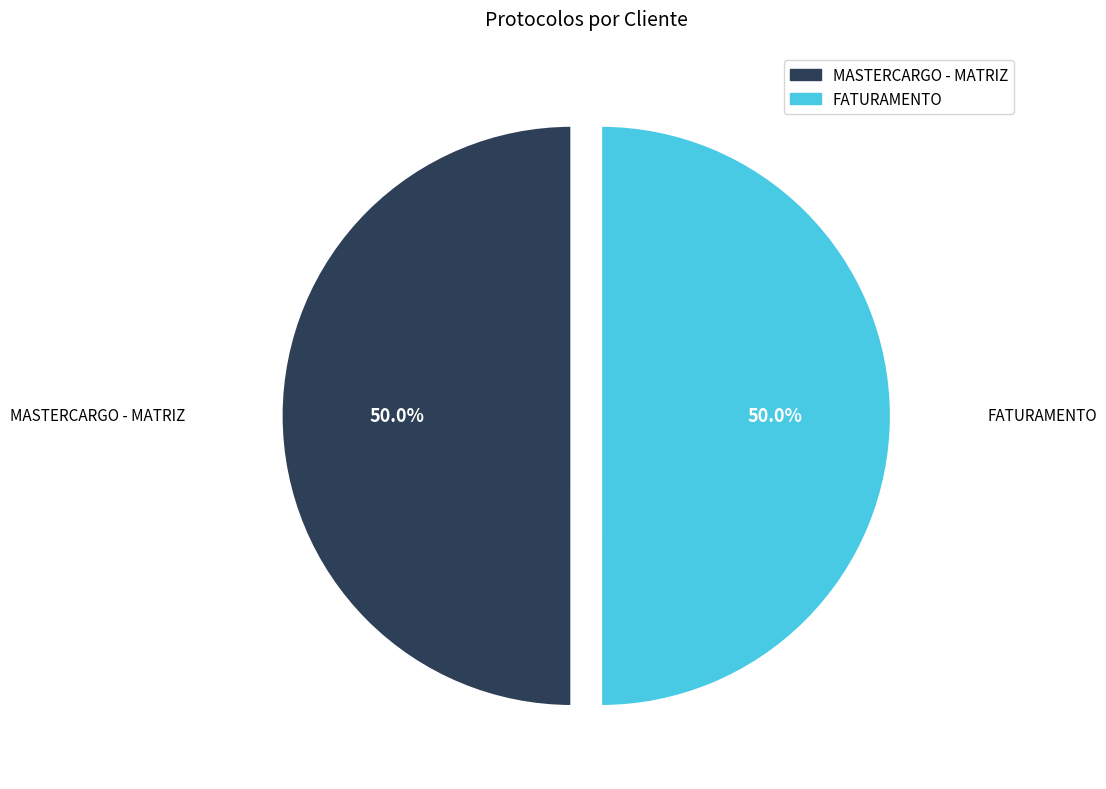

To the nearest percent, what is the combined percentage of MASTERCARGO - MATRIZ and FATURAMENTO?

100%